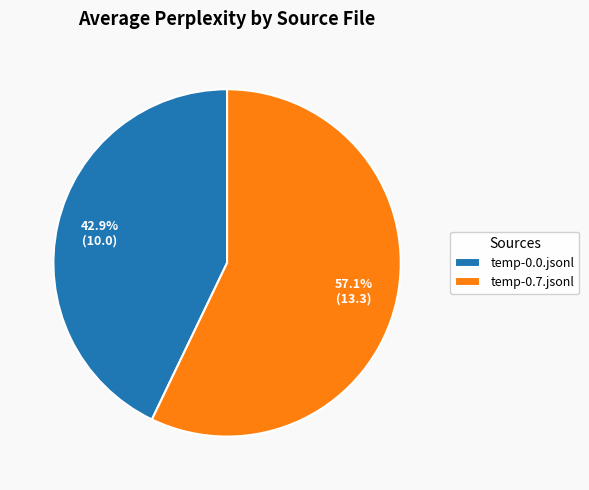

To the nearest percent, what is the difference between the largest and smallest slice percentages?

14%